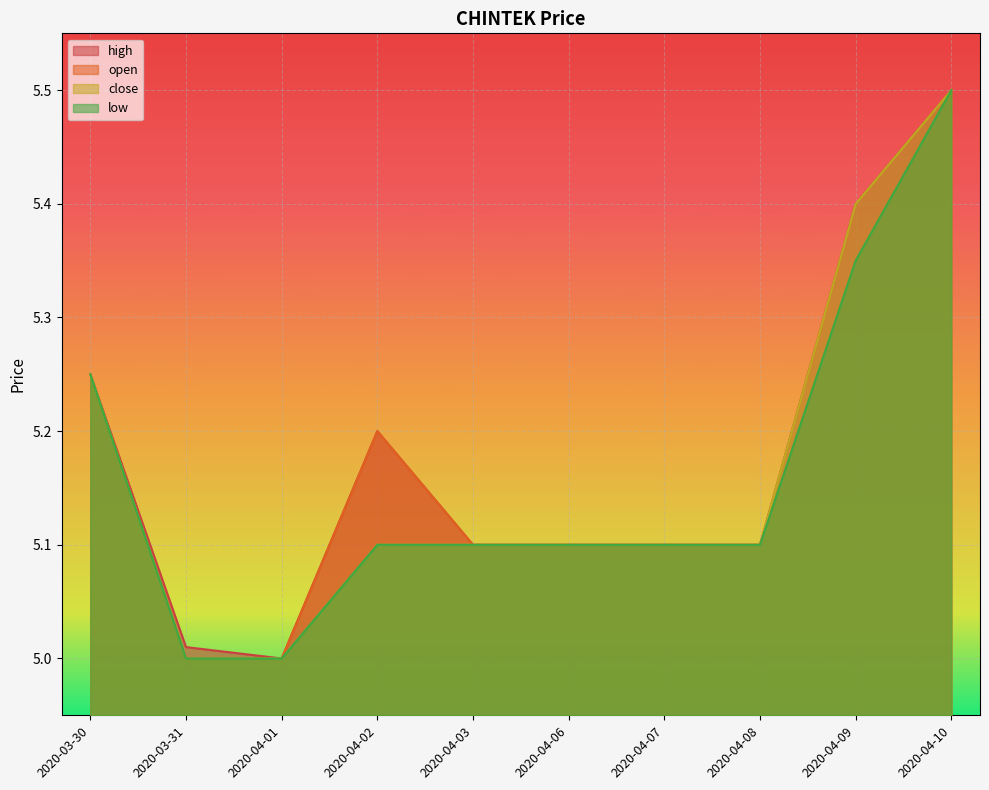

In open, how many points are higher than both neighbors (excluding endpoints)?

1